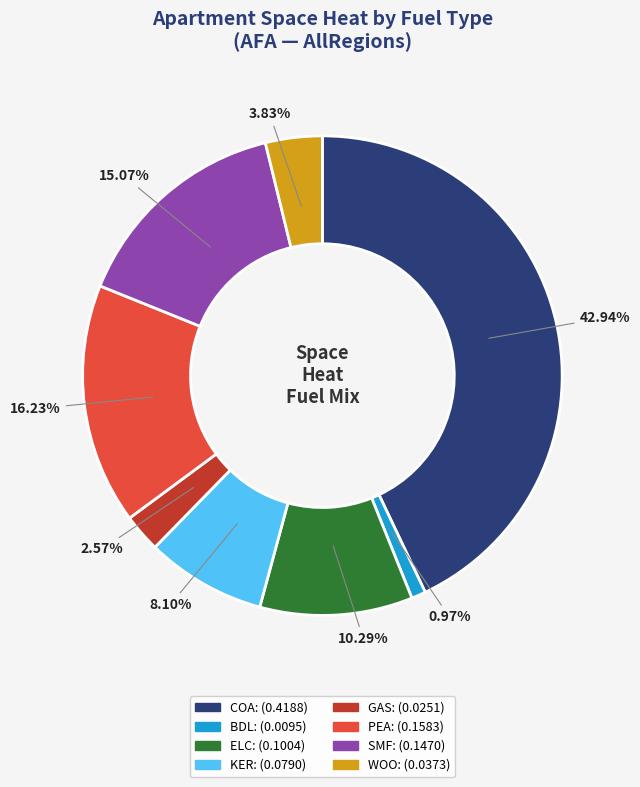

How many slices are in this pie chart?

8